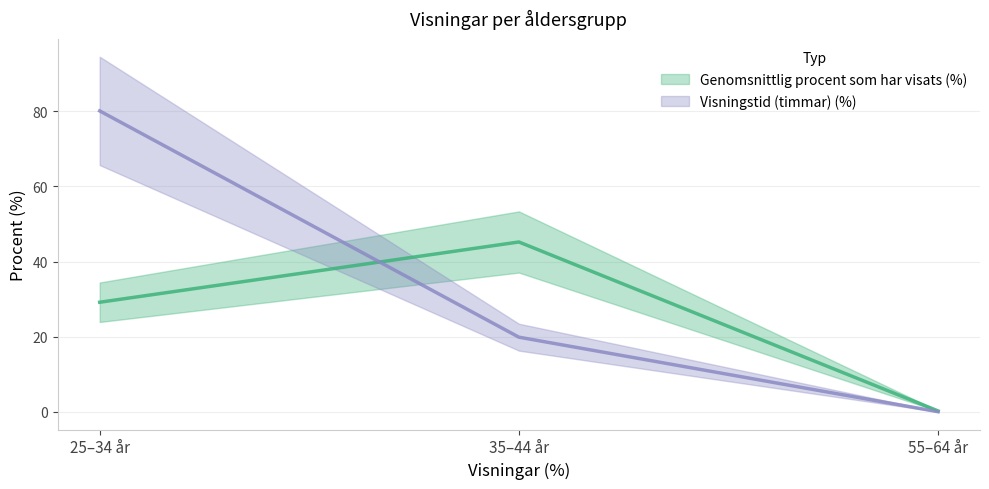

How many values in the Genomsnittlig procent som har visats (%) series exceed 29?

2